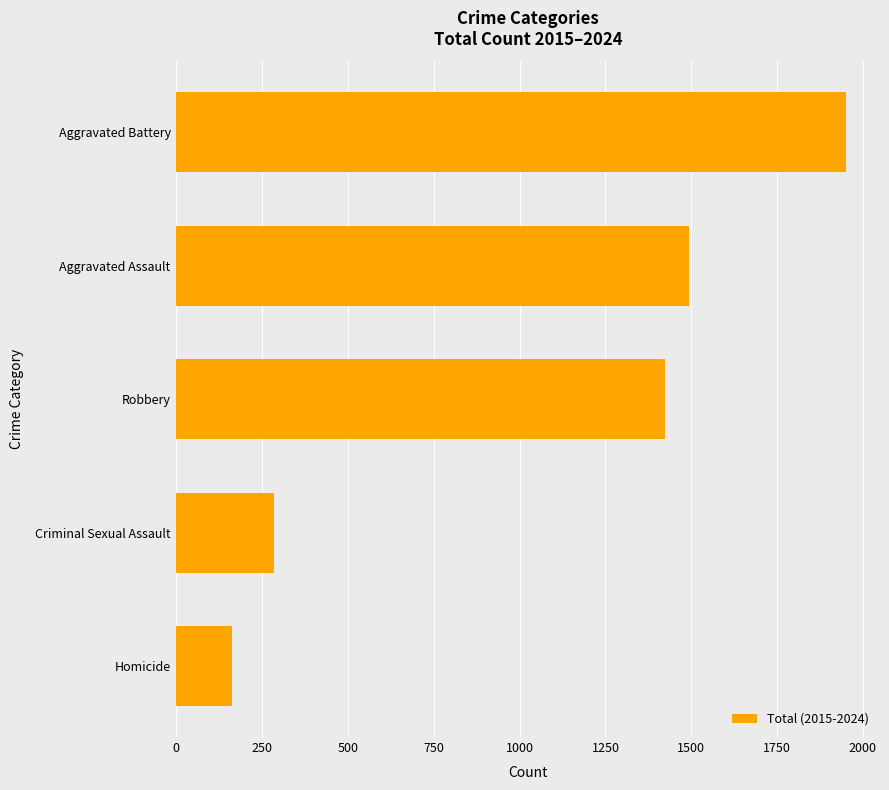

Which label corresponds to the largest value in the chart?

Aggravated Battery